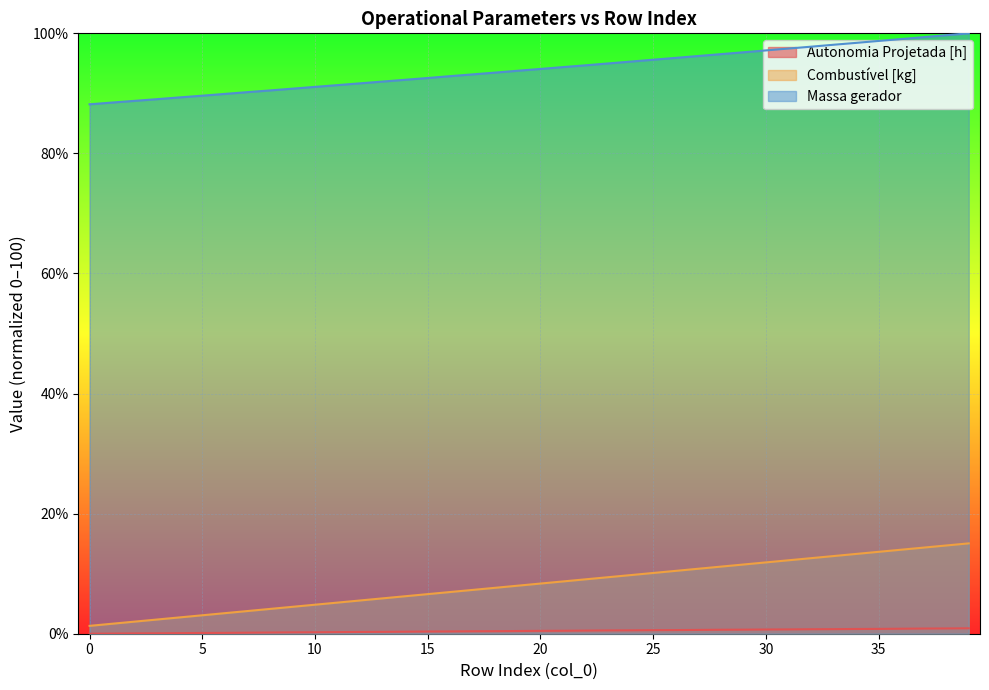

How many lines are shown in the chart?

3